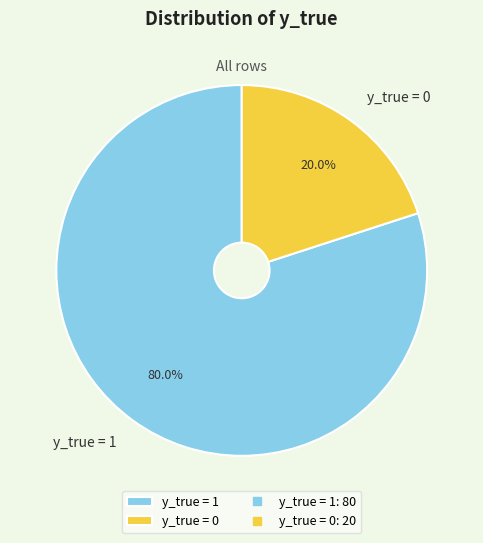

Do y_true = 0 and y_true = 1 together represent more than half of the pie?

Yes